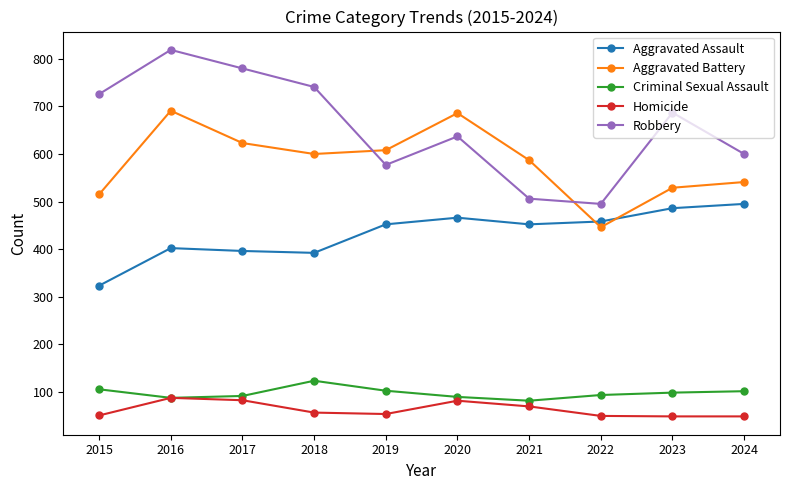

Which series has the largest range (max minus min)?

Robbery